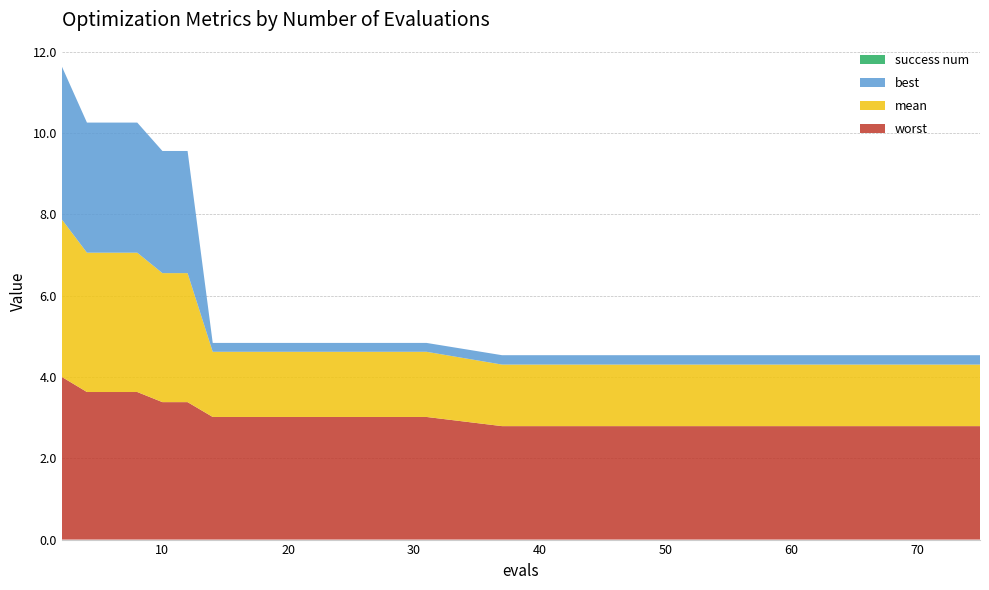

Reading right to left, extract all data points from this chart.

mean: 75=1.5	73=1.5	67=1.5	61=1.5	55=1.5	49=1.5	43=1.5	37=1.5	31=1.6	25=1.6	20=1.6	18=1.6	16=1.6	14=1.6	12=3.2	10=3.2	8=3.4	6=3.4	4=3.4	2=3.9
best: 75=0.2	73=0.2	67=0.2	61=0.2	55=0.2	49=0.2	43=0.2	37=0.2	31=0.2	25=0.2	20=0.2	18=0.2	16=0.2	14=0.2	12=3.0	10=3.0	8=3.2	6=3.2	4=3.2	2=3.8
worst: 75=2.8	73=2.8	67=2.8	61=2.8	55=2.8	49=2.8	43=2.8	37=2.8	31=3.0	25=3.0	20=3.0	18=3.0	16=3.0	14=3.0	12=3.4	10=3.4	8=3.6	6=3.6	4=3.6	2=4.0
success num: 75=0.0	73=0.0	67=0.0	61=0.0	55=0.0	49=0.0	43=0.0	37=0.0	31=0.0	25=0.0	20=0.0	18=0.0	16=0.0	14=0.0	12=0.0	10=0.0	8=0.0	6=0.0	4=0.0	2=0.0